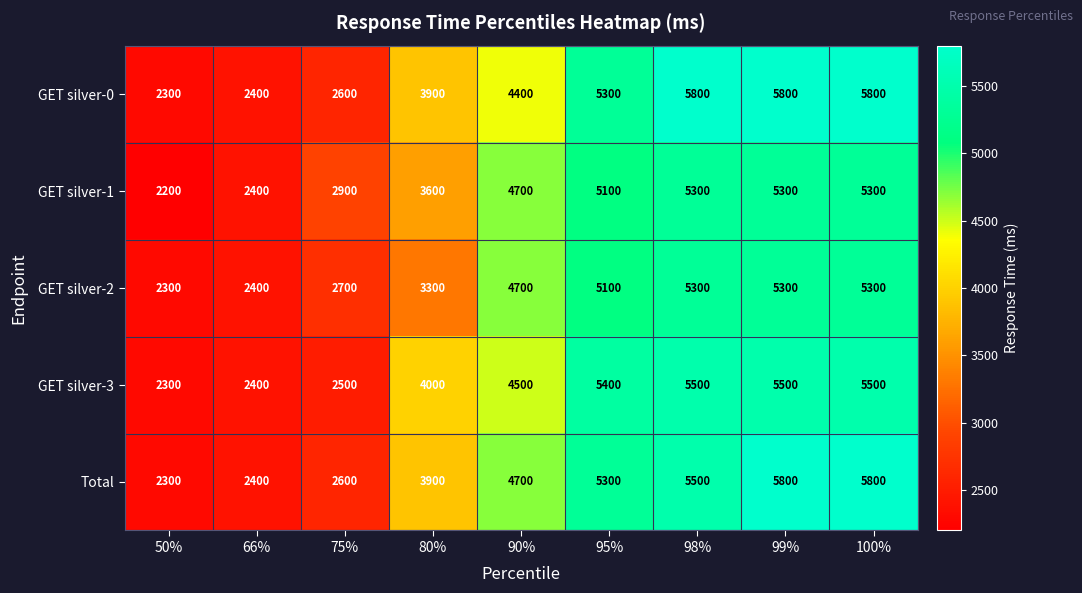

What is the minimum value for GET silver-1?

2200